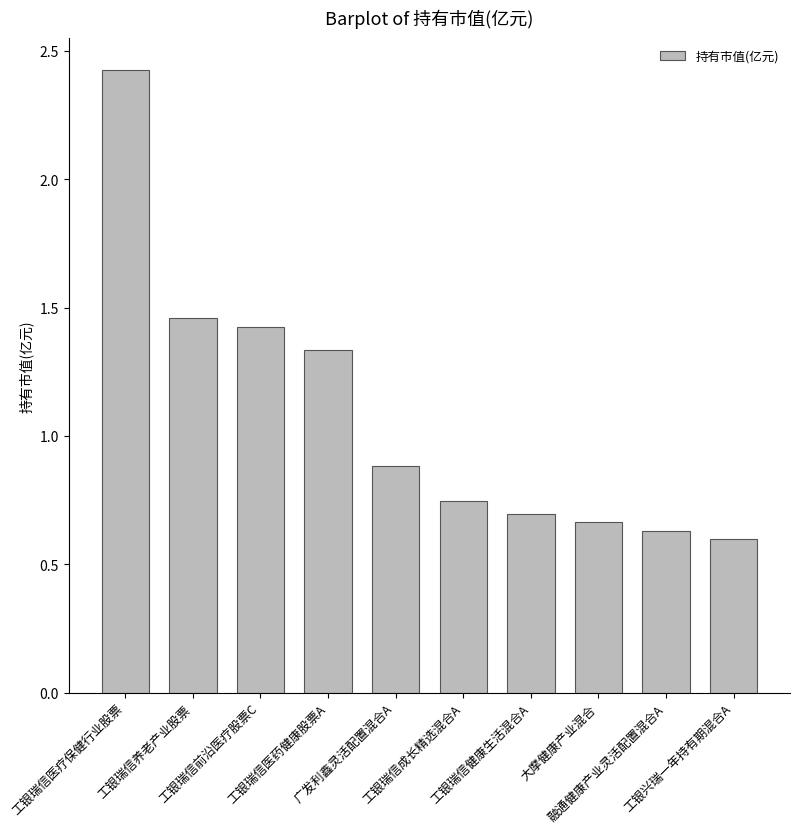

Is it true that the value at 工银瑞信医疗保健行业股票 is 1.6?

False